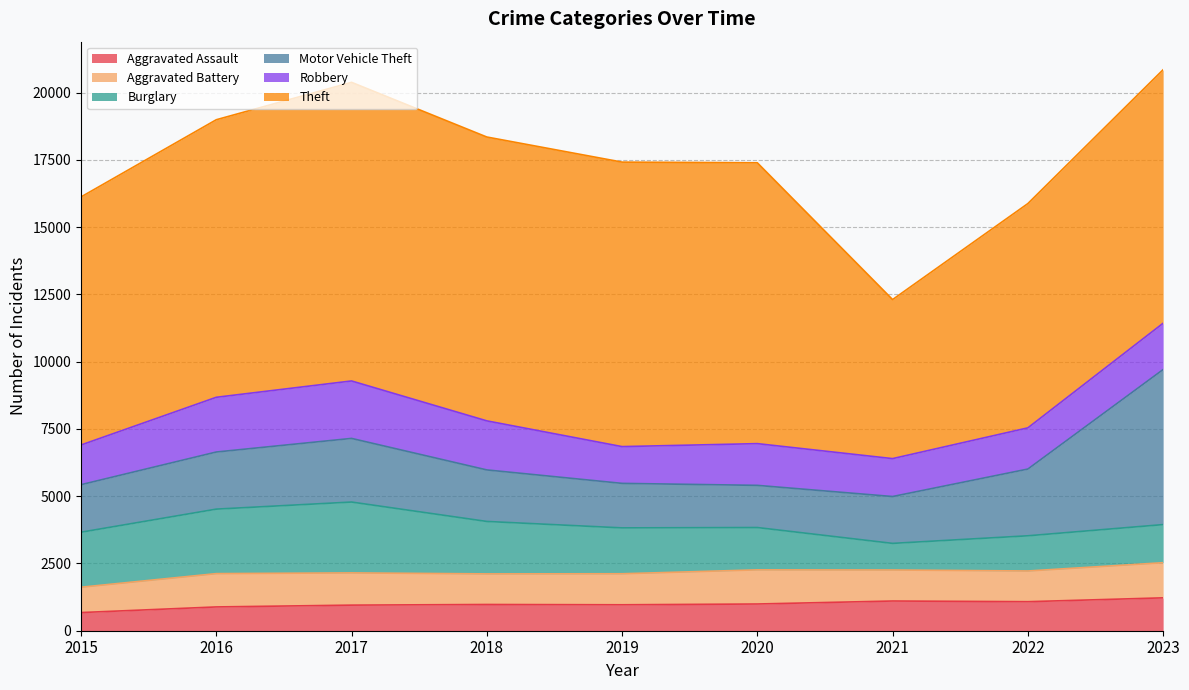

What is the difference between the highest and lowest values at 2017?

10147